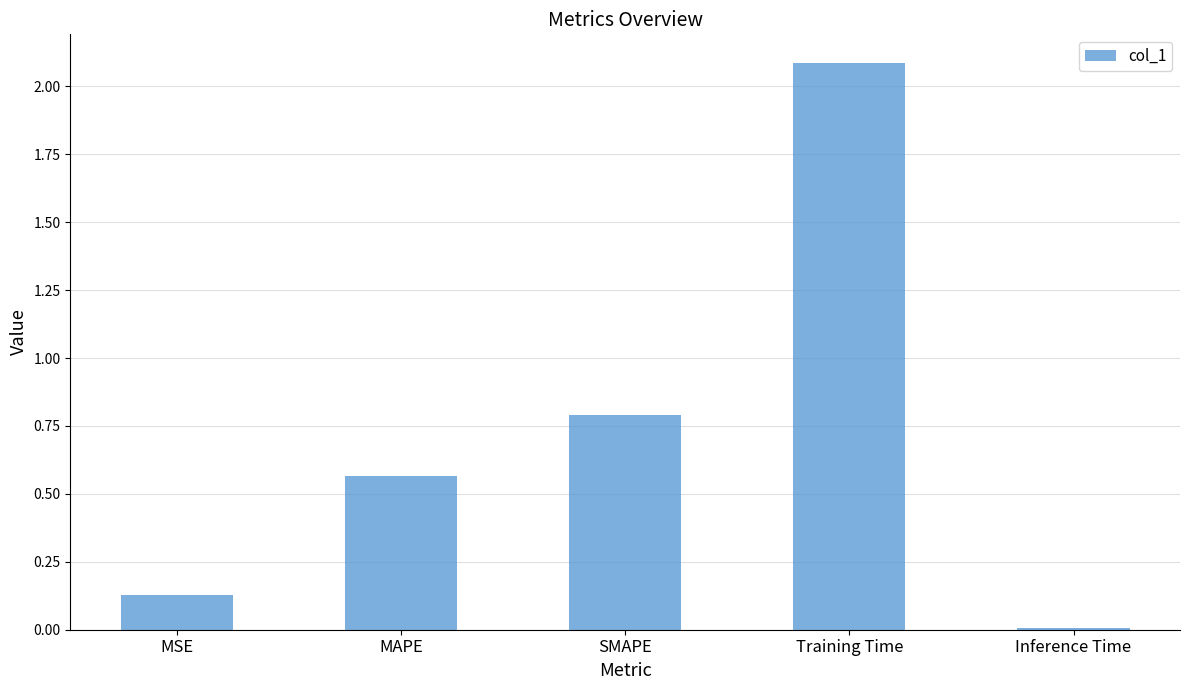

What is the difference between the maximum and second lowest values?

2.0